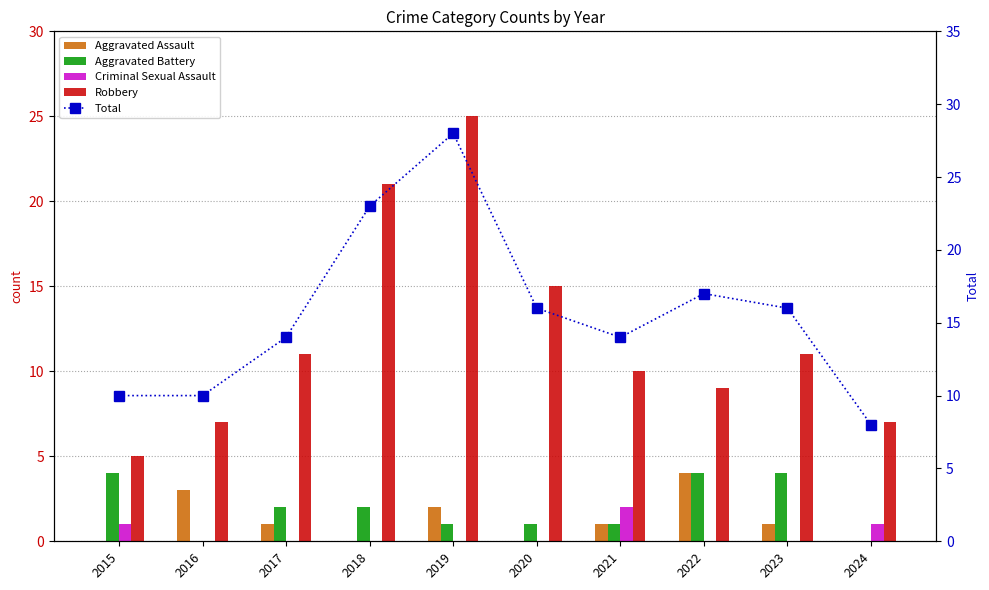

Which category has the lowest value in the Aggravated Battery series?

2016